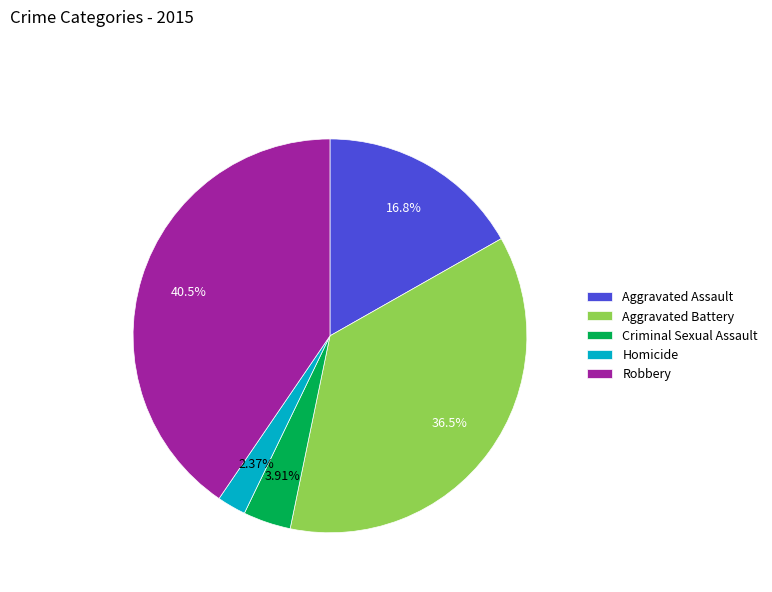

What portion of the pie excludes Robbery?

59.5%